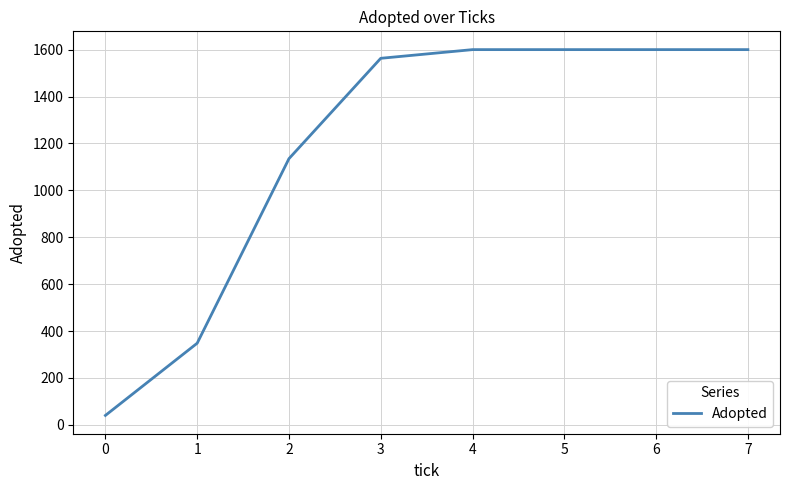

What is the maximum value shown in the chart?

1600